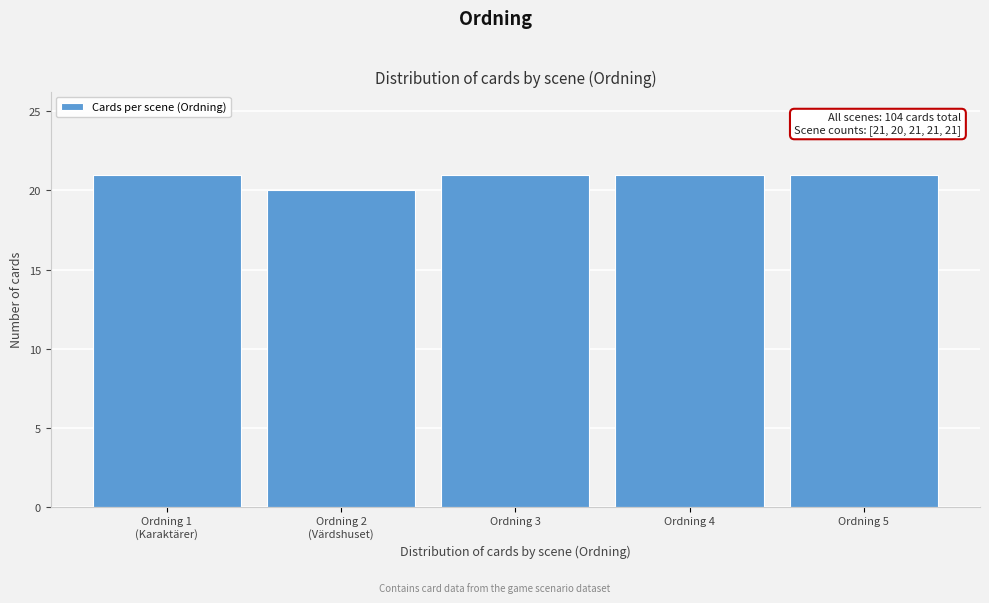

Reading left to right, extract all data points from this chart.

21	20	21	21	21